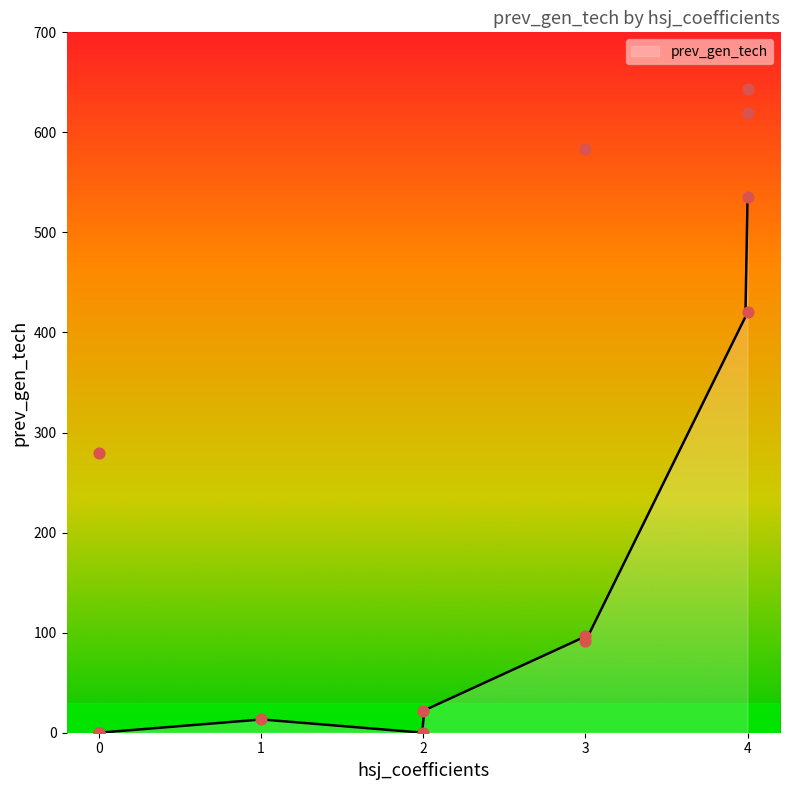

What is the change in value from 3 to 4?

+523.1